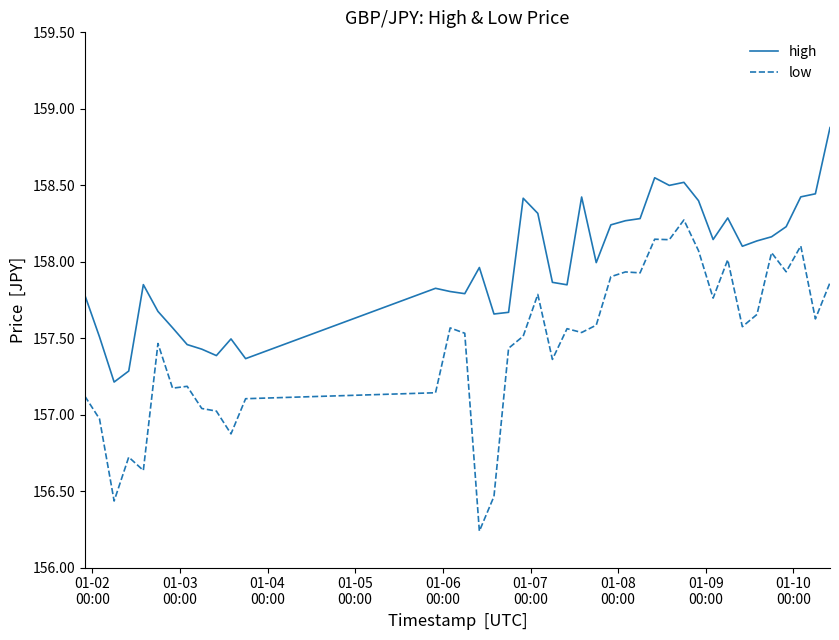

Which series has the largest total across all categories?

high